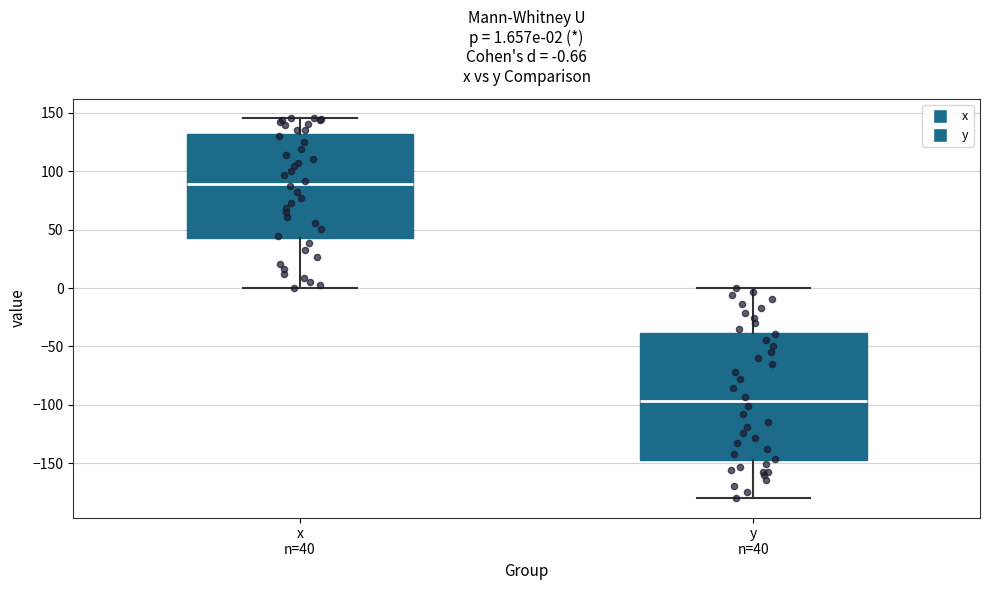

Comparing the boxes themselves (not the whiskers), which one is the tallest?

y n=40